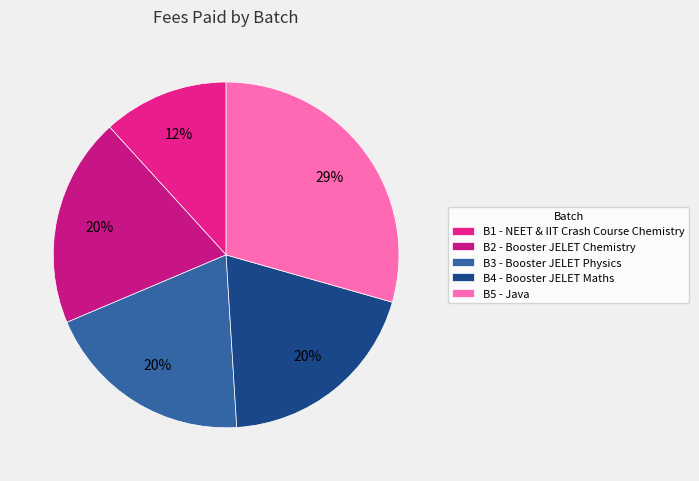

Between B5 - Java and B3 - Booster JELET Physics, which is larger?

B5 - Java